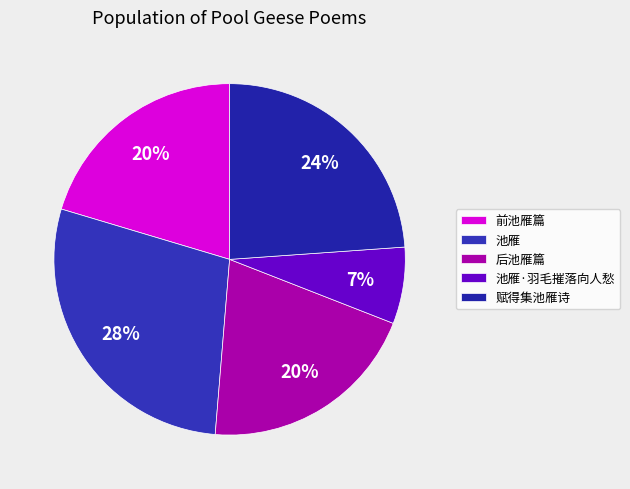

What percentage is the 赋得集池雁诗 slice, to the nearest percent?

24%